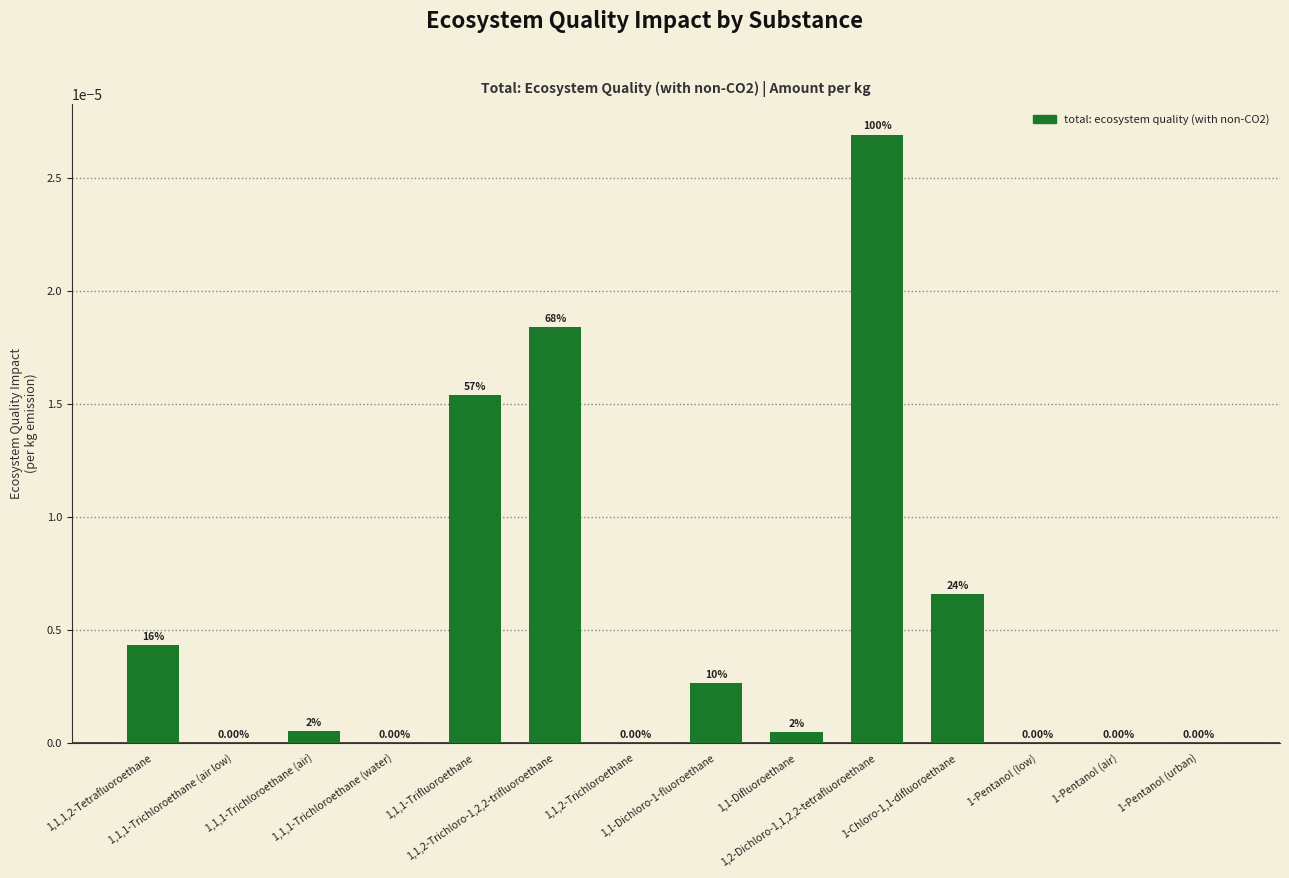

Which category has the highest value across all series?

1,2-Dichloro-1,1,2,2-tetrafluoroethane